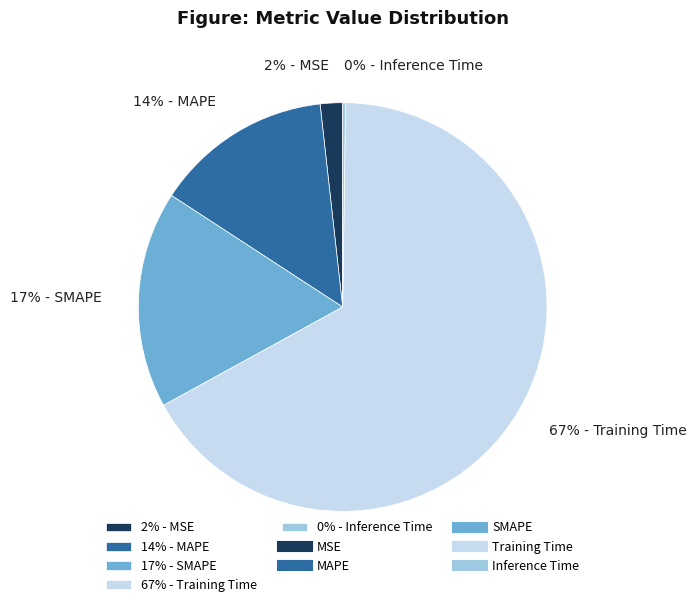

To the nearest percent, what is the difference between the largest and smallest slice percentages?

67%